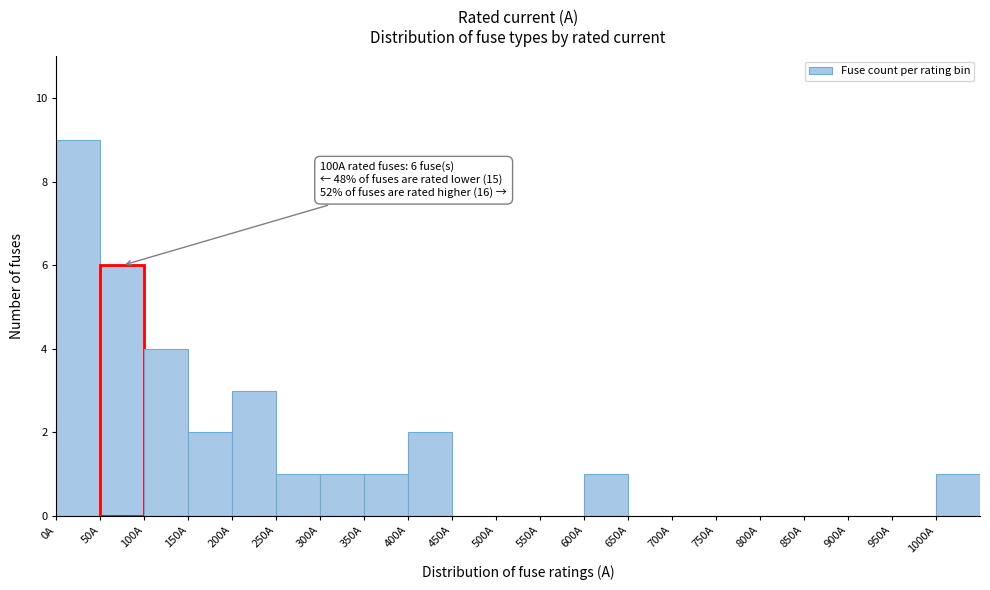

Which range on the x-axis has the tallest bar?

0 to 50